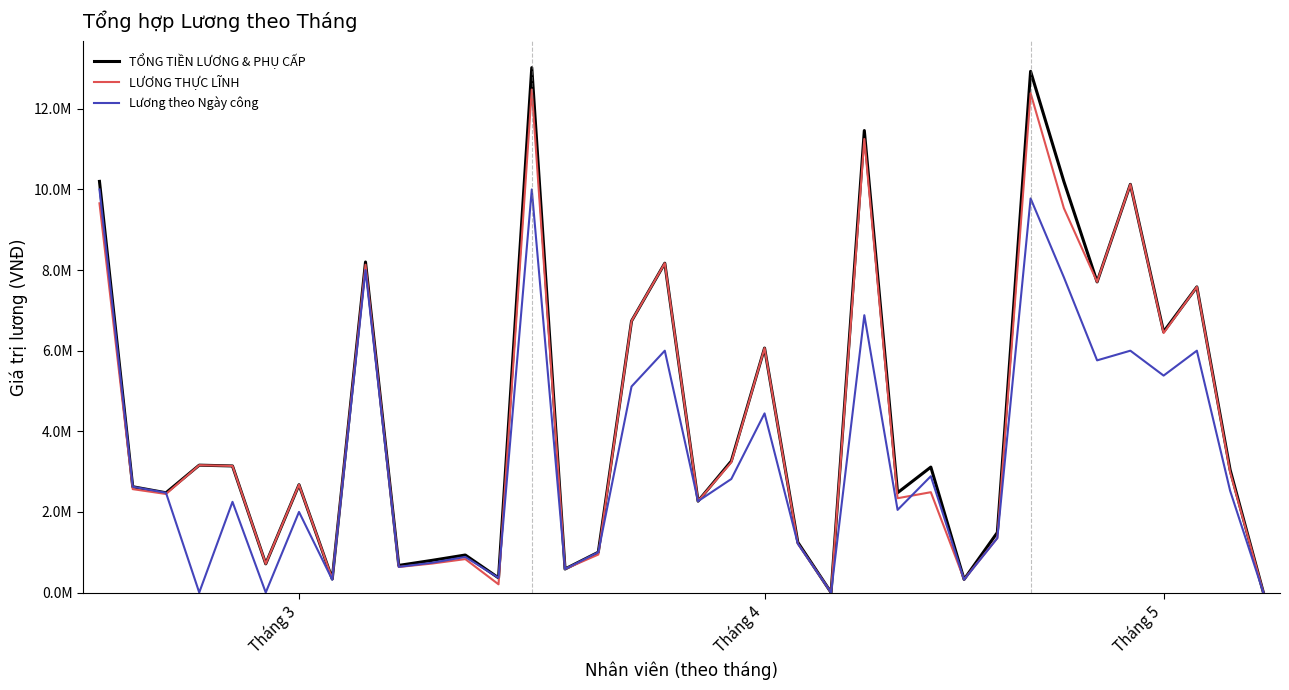

What are all the series names shown in the legend?

TỔNG TIỀN LƯƠNG & PHỤ CẤP, LƯƠNG THỰC LĨNH, Lương theo Ngày công